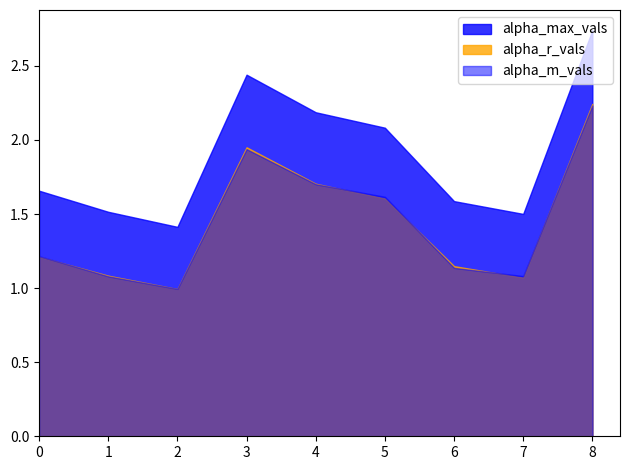

What value does the alpha_m_vals series have at 4?

1.7